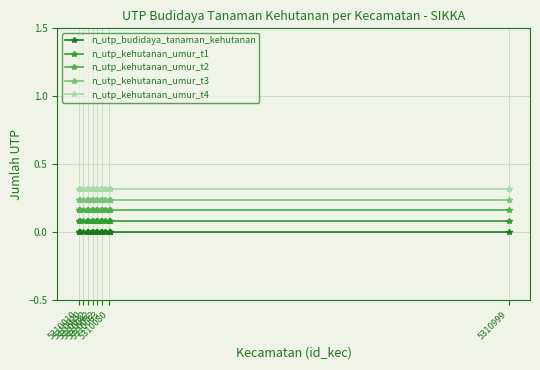

Which category has the lowest value across all series?

5310010